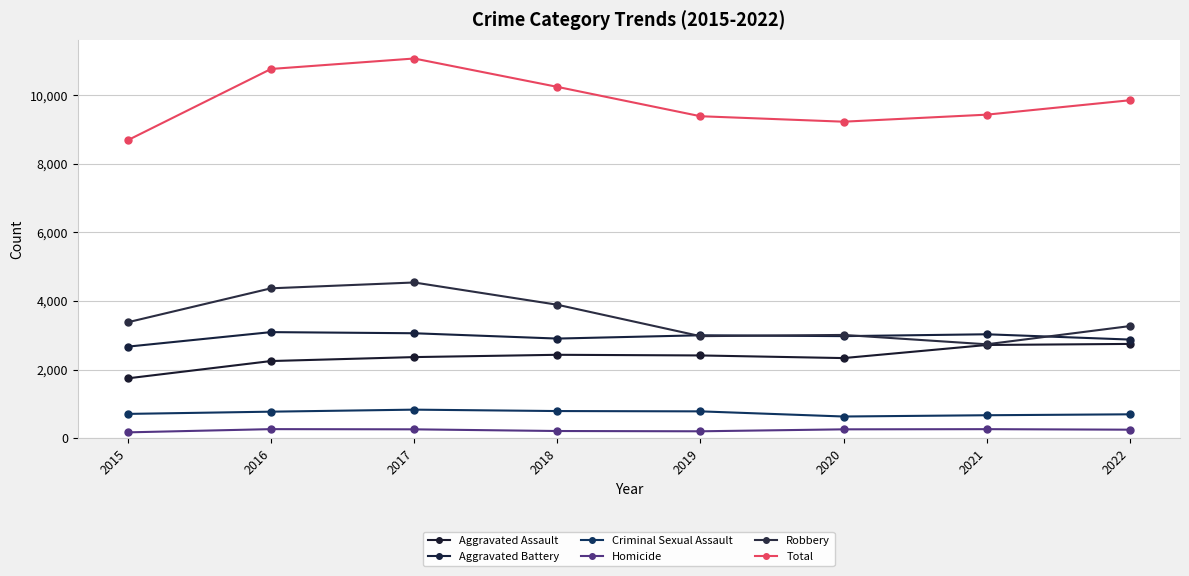

The Robbery series shows 4103 at 2019. True or false?

False